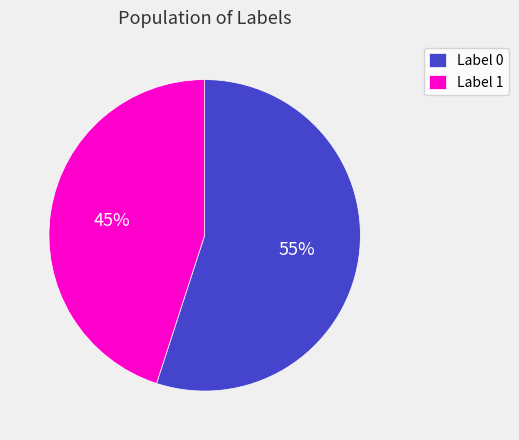

Combined, do Label 1 and Label 0 account for over 50%?

Yes